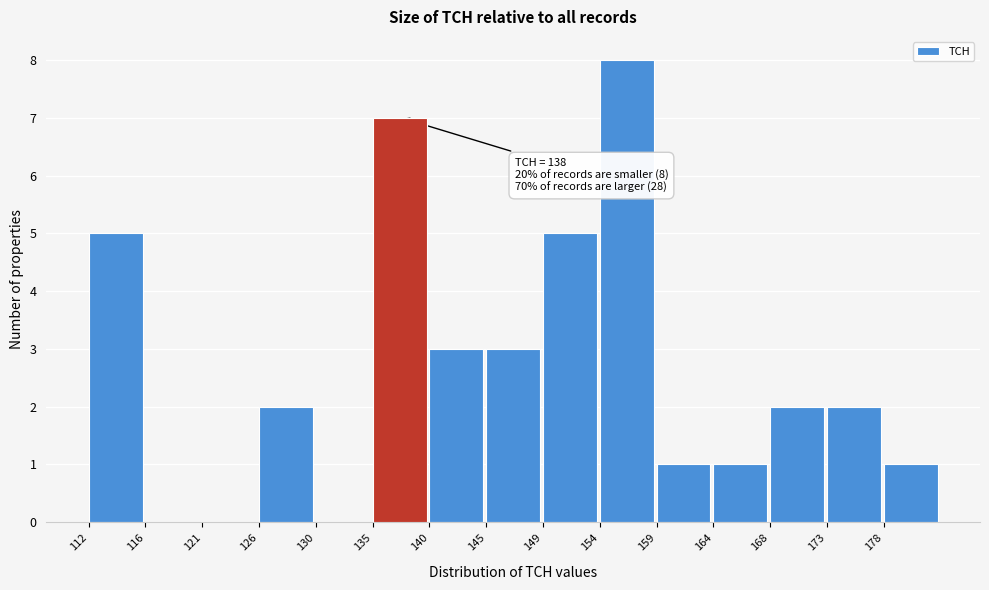

Reading right to left, transcribe all the data shown in this chart.

178=1	173=2	168=2	164=1	159=1	154=8	149=5	145=3	140=3	135=7	130=0	126=2	121=0	116=0	112=5